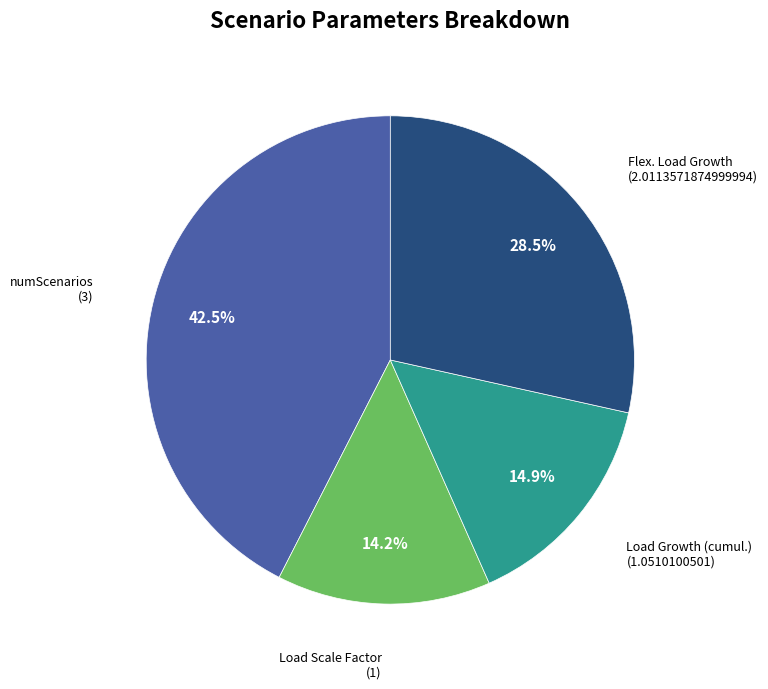

Does any single category account for the majority?

No